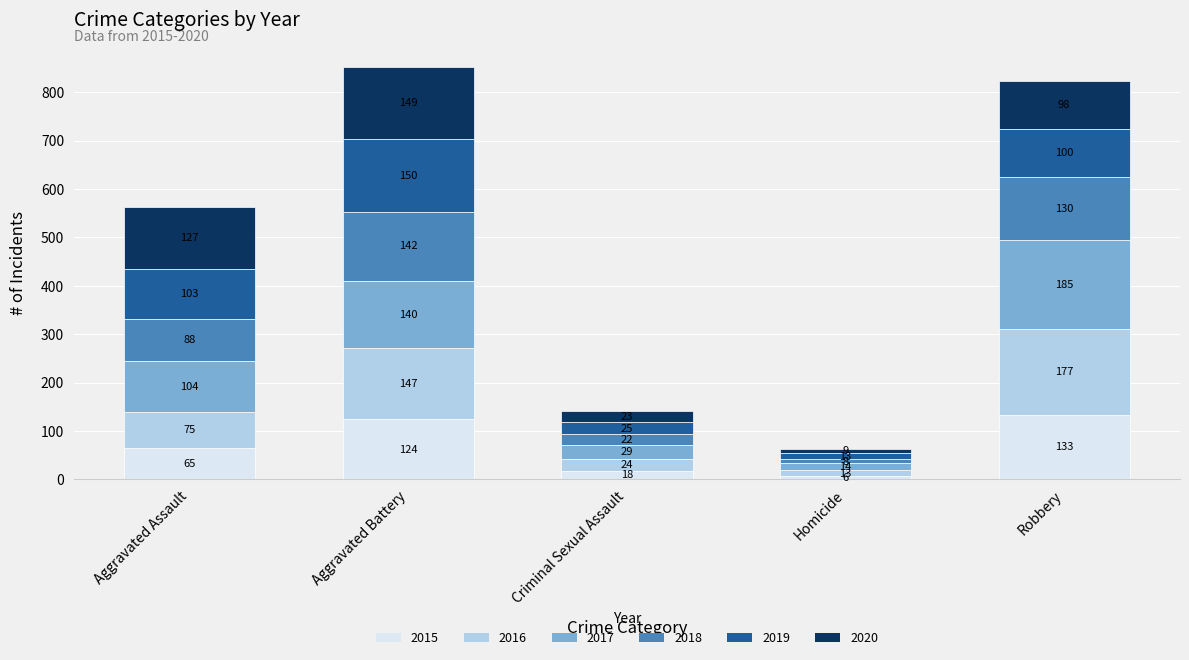

The value of 2015 at Aggravated Assault is 34. True or false?

False